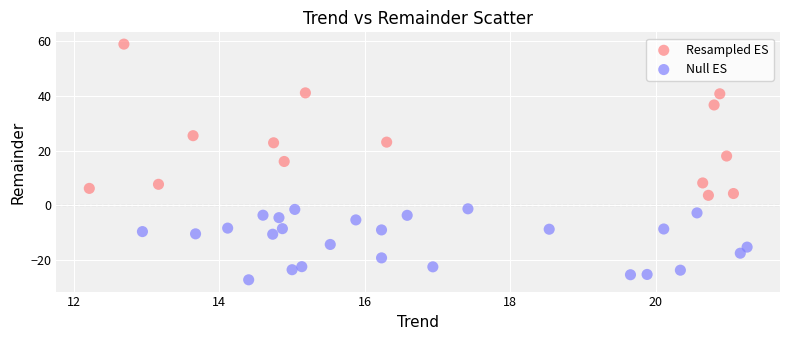

Which series contains the lowest Y value?

Null ES